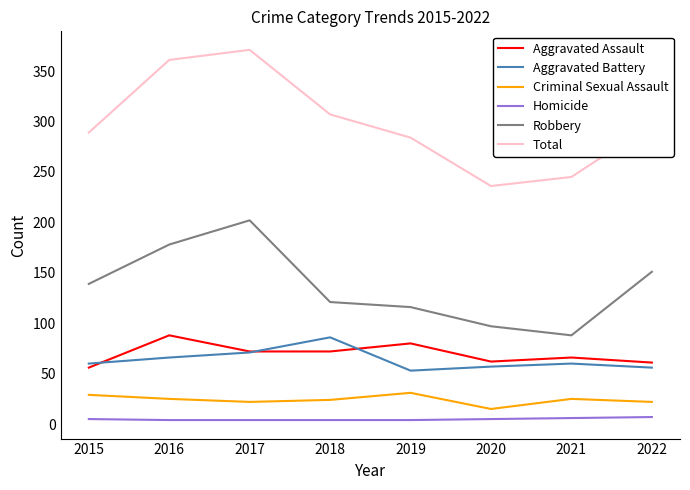

At which label does Total reach its minimum?

2020